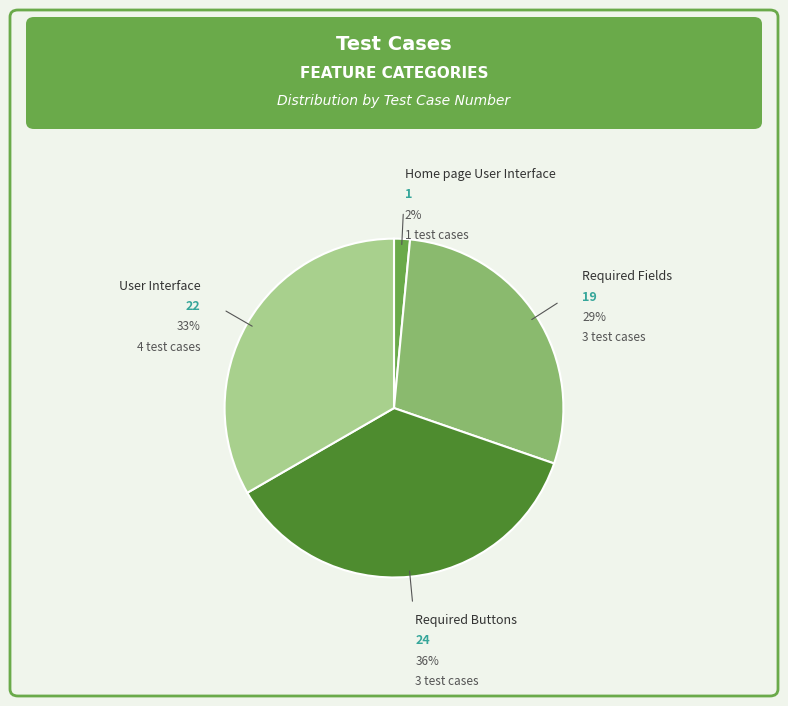

To the nearest percent, what is the average slice percentage?

25%